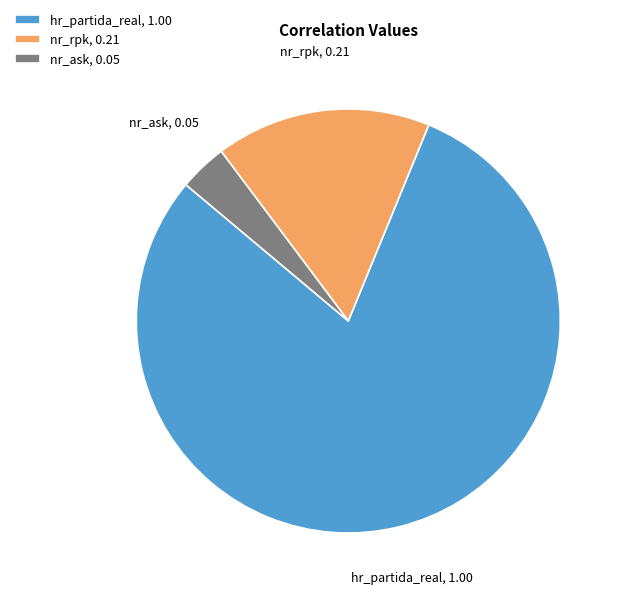

Is it true that hr_partida_real is 80% of the pie?

True